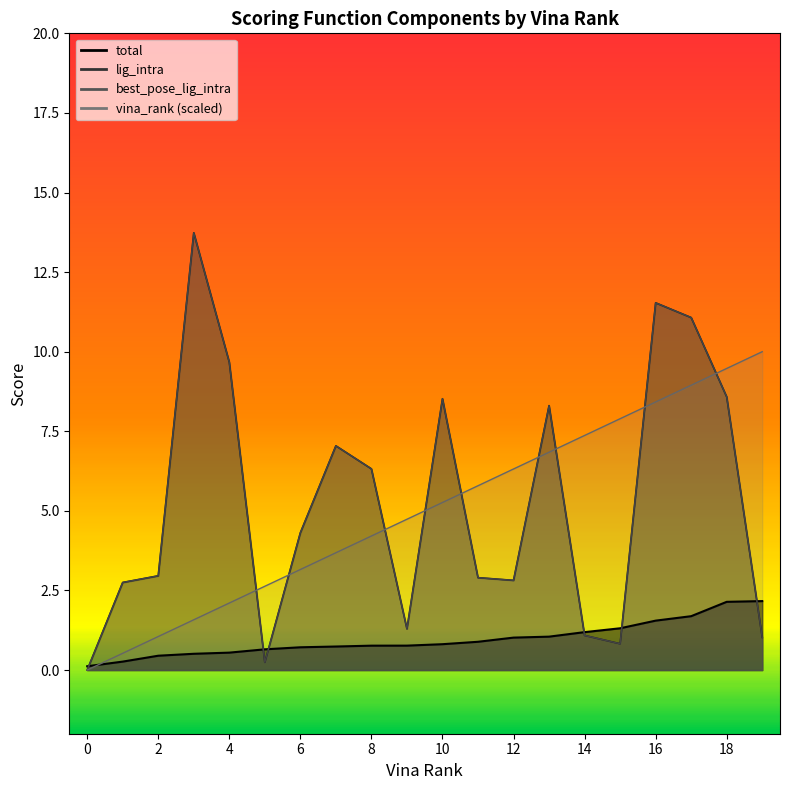

How many series are shown in this chart?

4